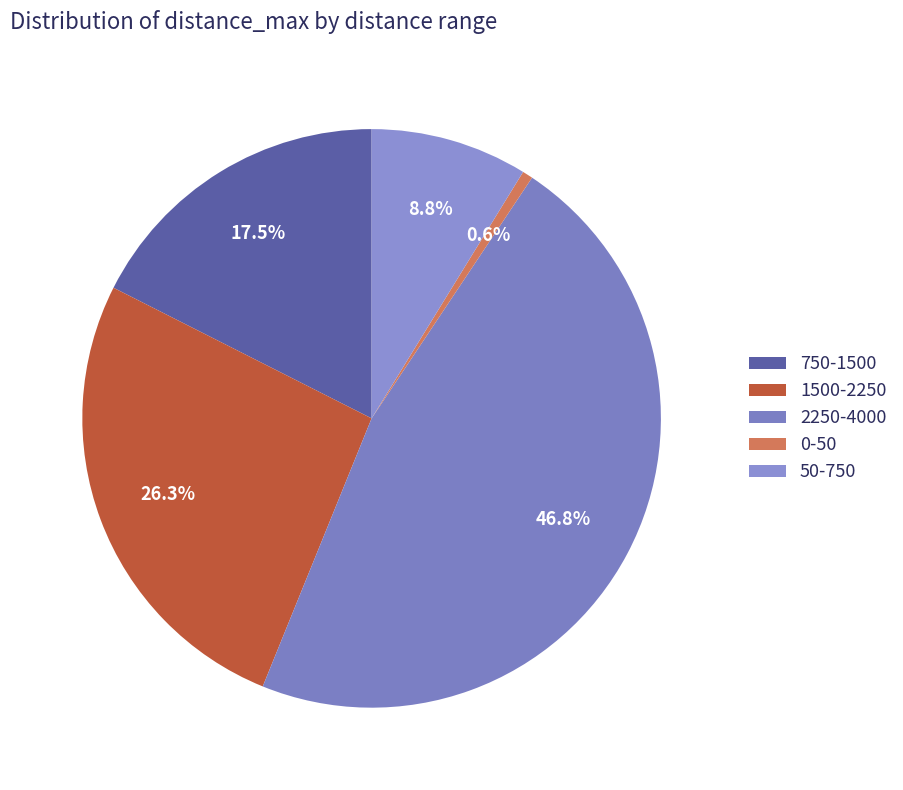

Do 0-50 and 2250-4000 together represent more than half of the pie?

No